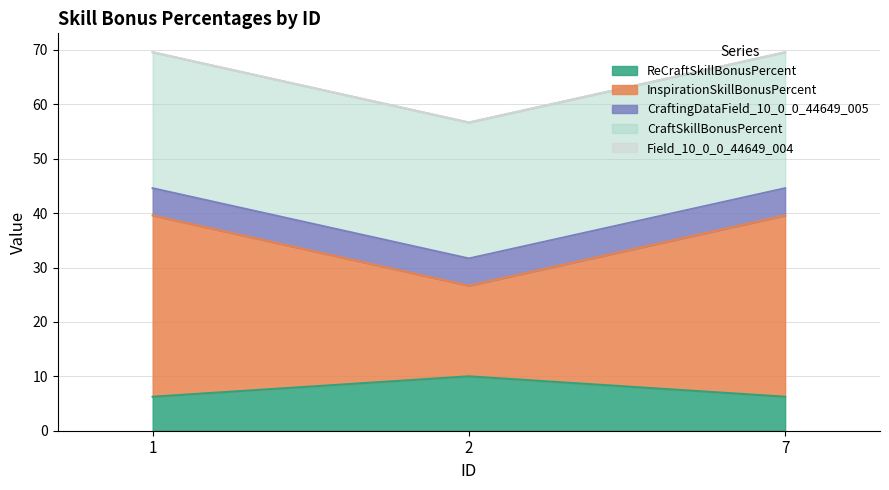

How many data points does each series have?

3